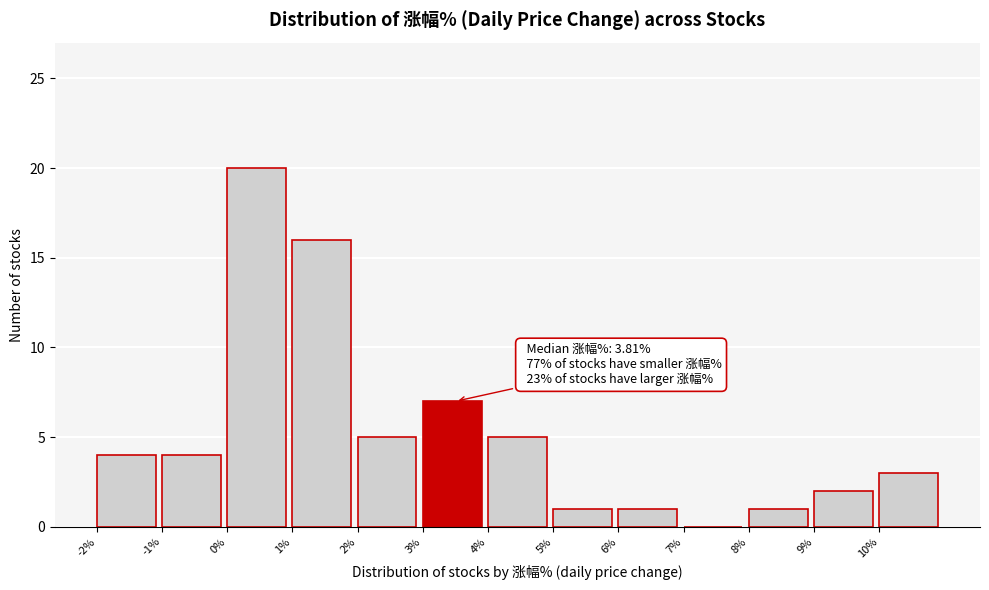

Which range on the x-axis has the tallest bar?

0 to 1